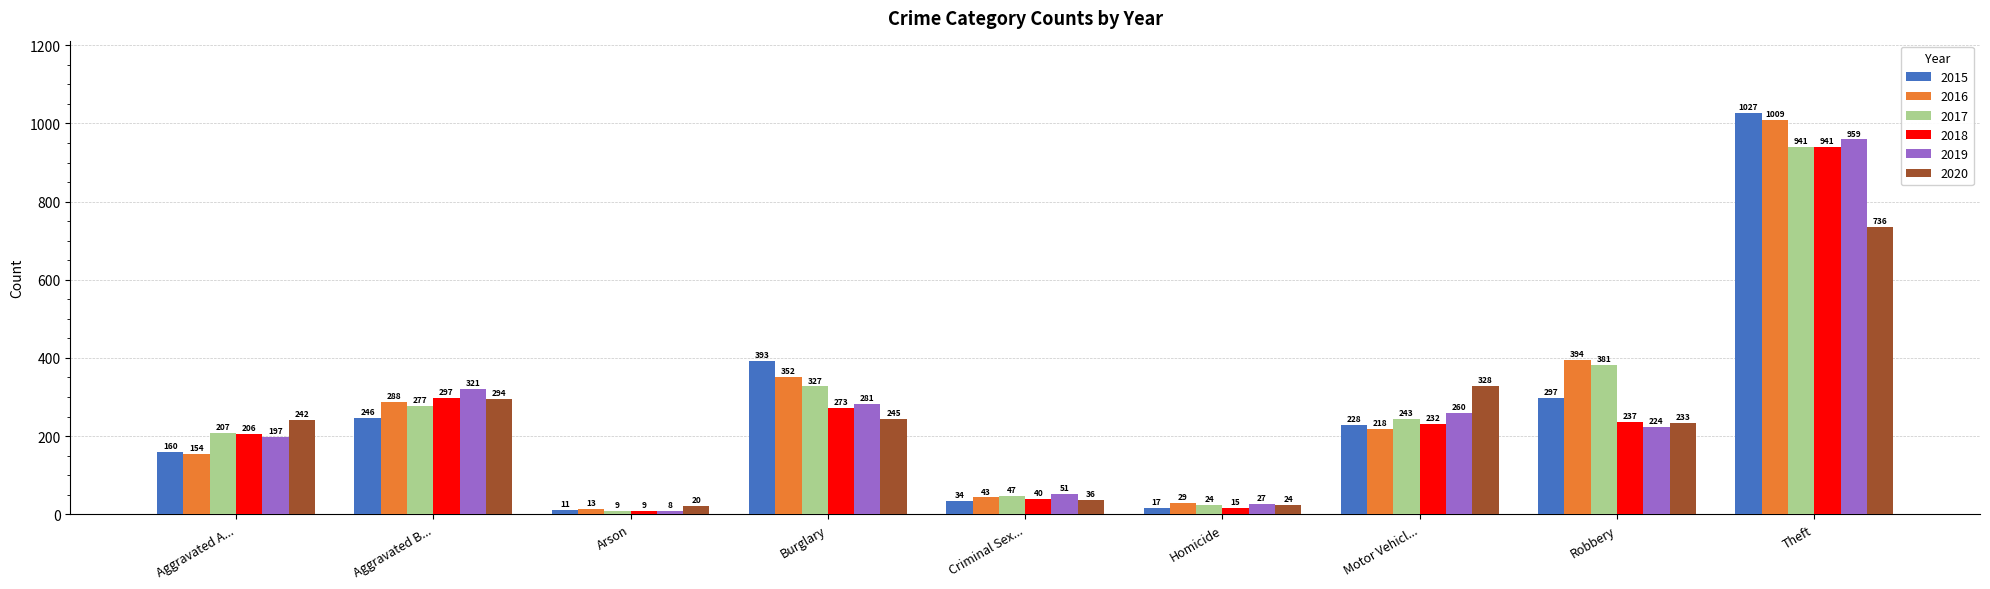

What is the difference between the second highest and second lowest values in the 2020 series?

304